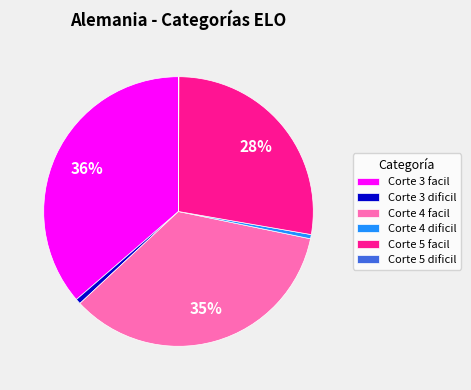

Does Corte 3 dificil represent more than half of the total?

No